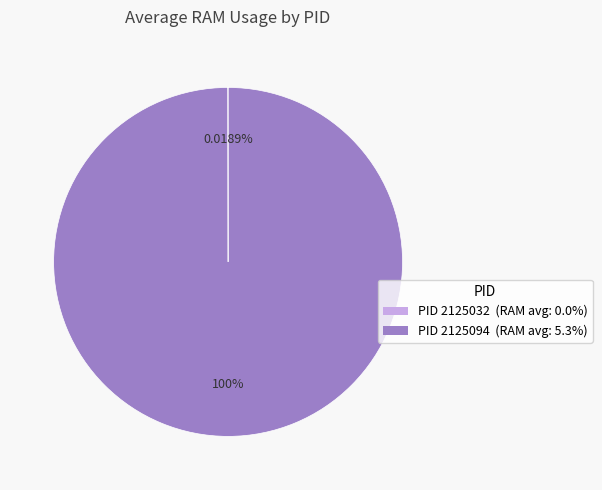

Does any single category account for the majority?

Yes